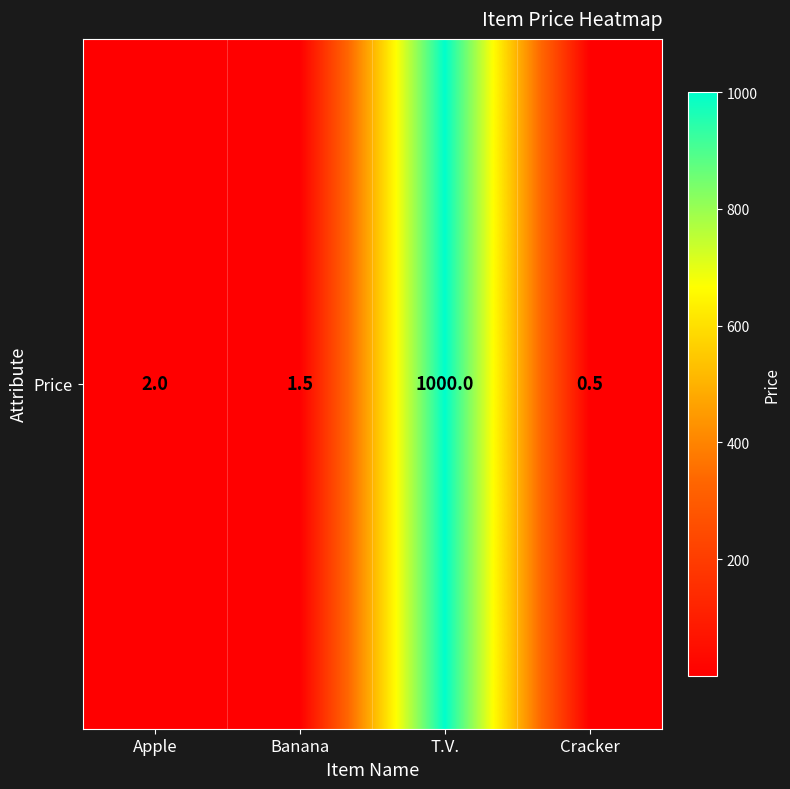

Rank the categories by value from lowest to highest.

Cracker, Banana, Apple, T.V.